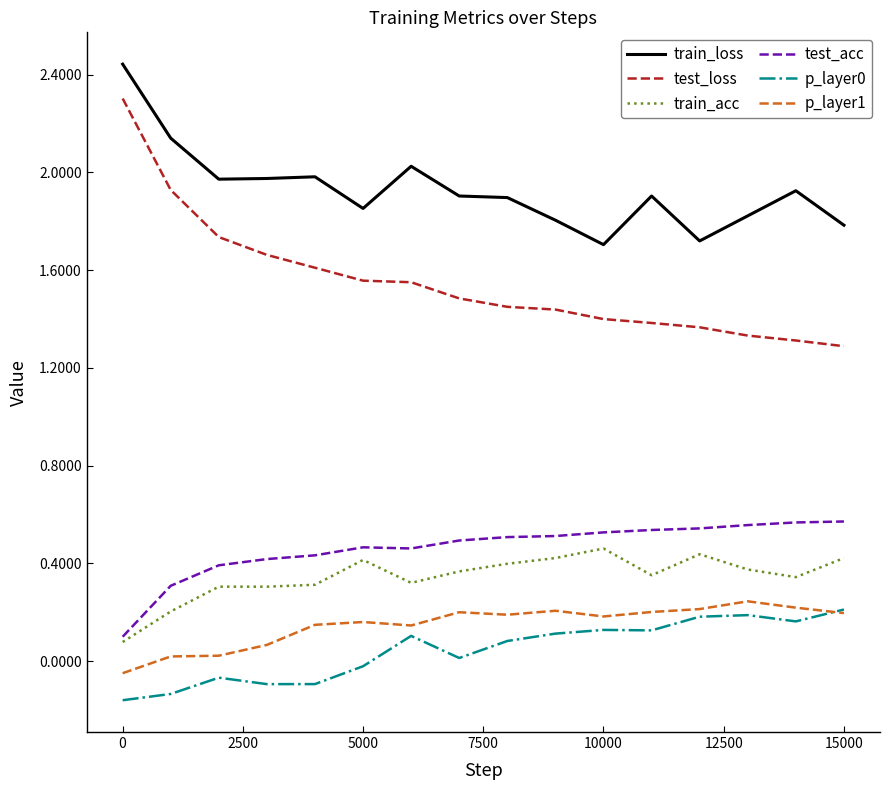

Which series has the widest spread of values?

test_loss